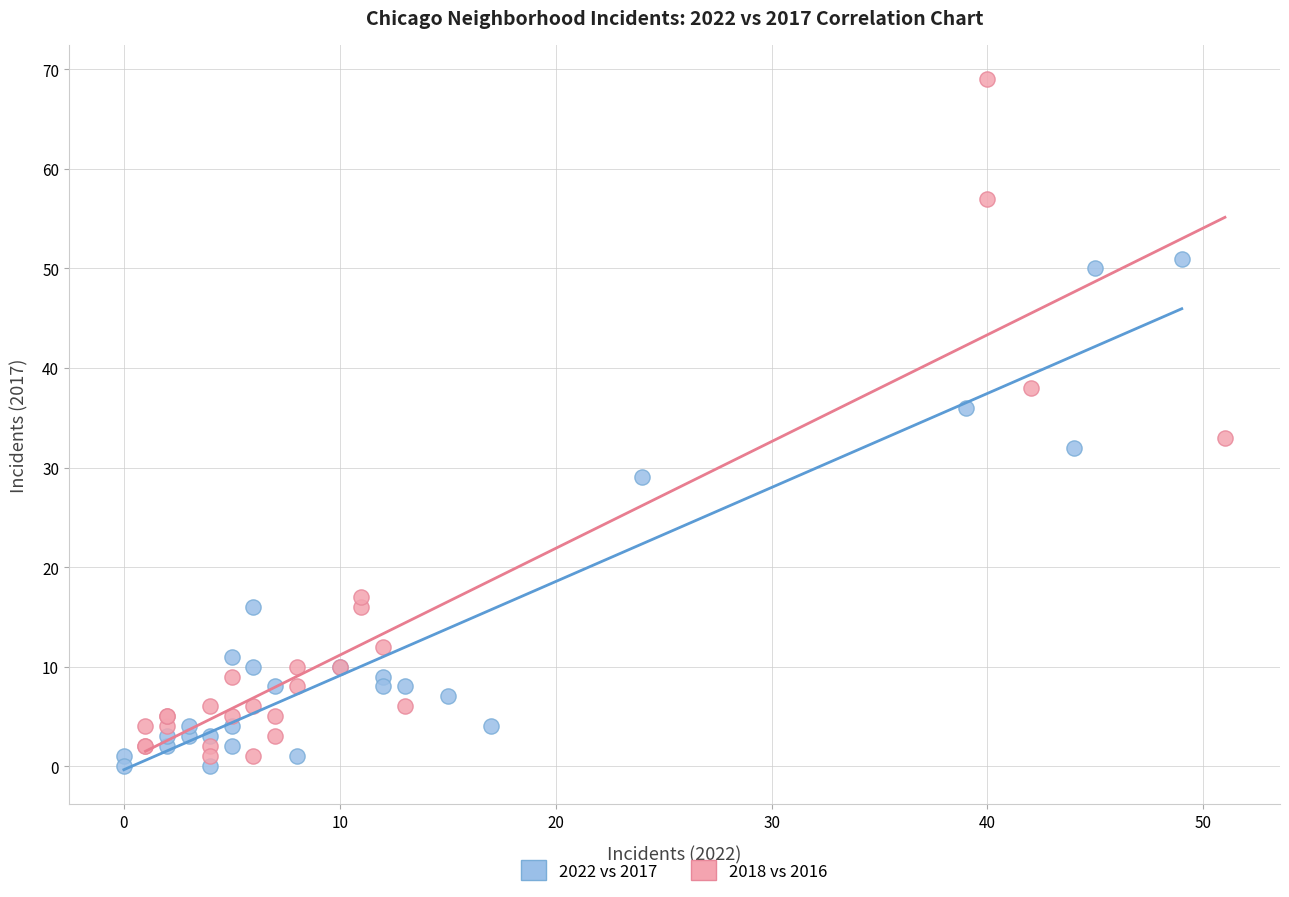

Which series contains the lowest Y value?

2022 vs 2017